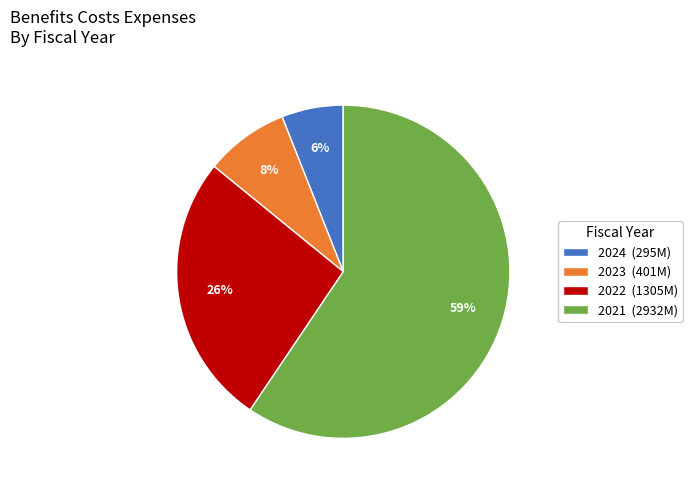

To the nearest percent, what percentage of the pie is 2024?

6%